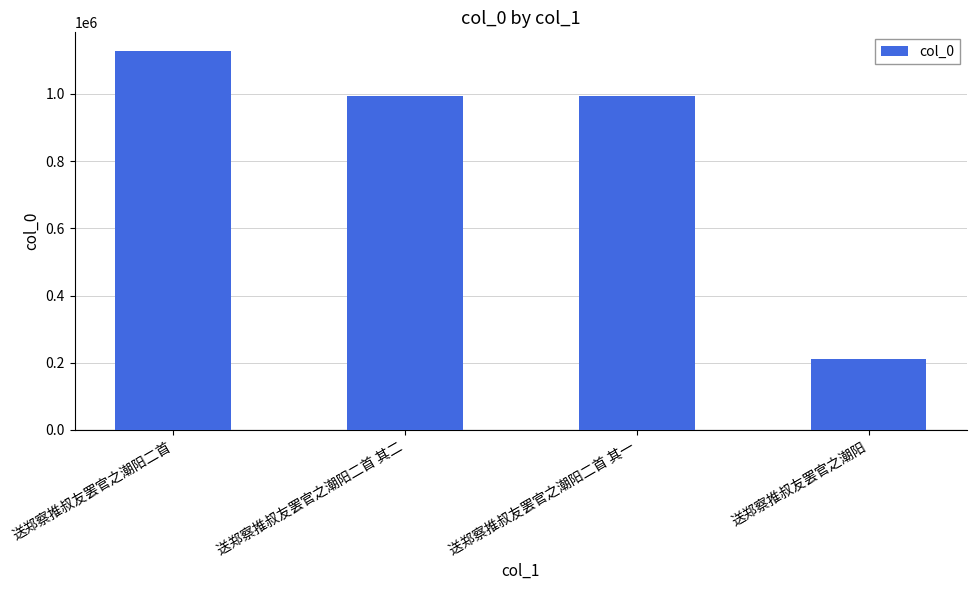

What is the minimum value shown in the chart?

212381